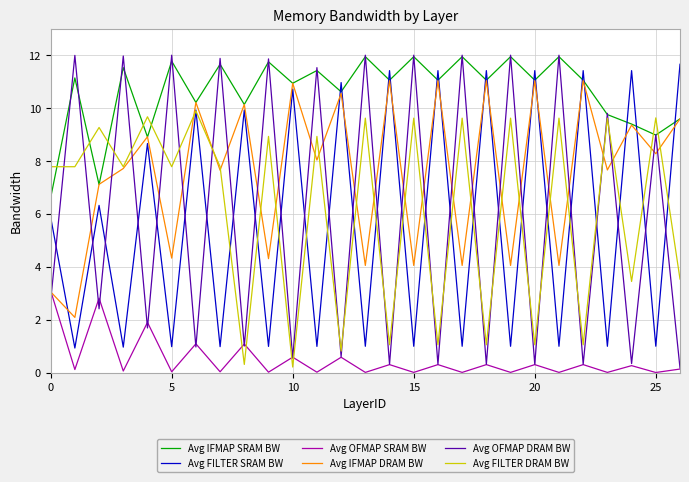

What is the greatest value displayed?

12.0